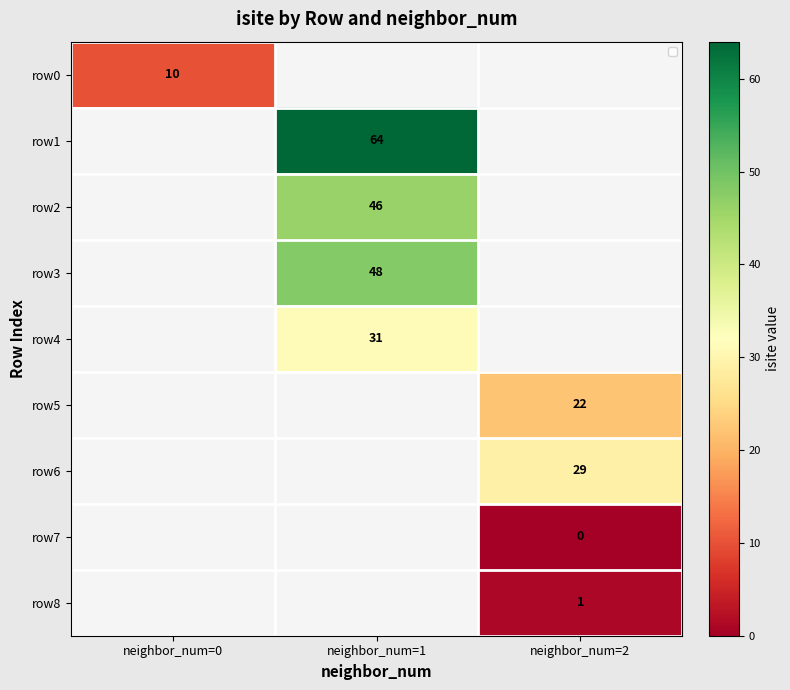

The row0 series shows 5 at neighbor_num=0. True or false?

False